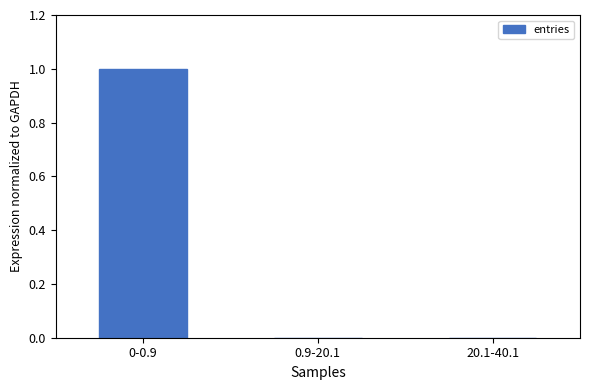

Does the chart contain stacked bars?

No